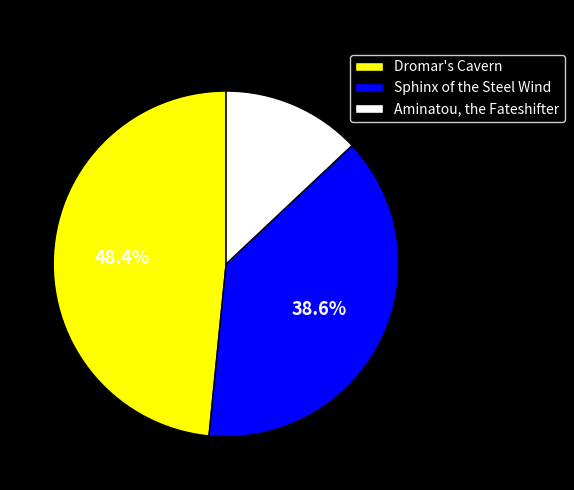

The Dromar's Cavern slice represents 48% of the pie. True or false?

True